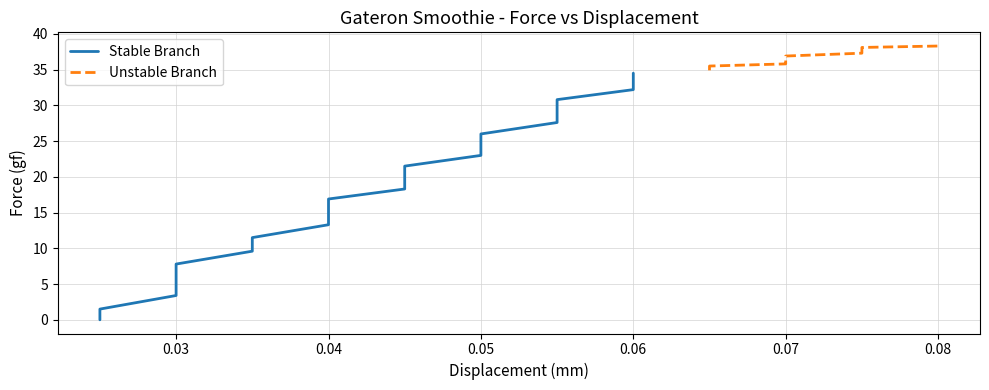

How many lines are shown in the chart?

2